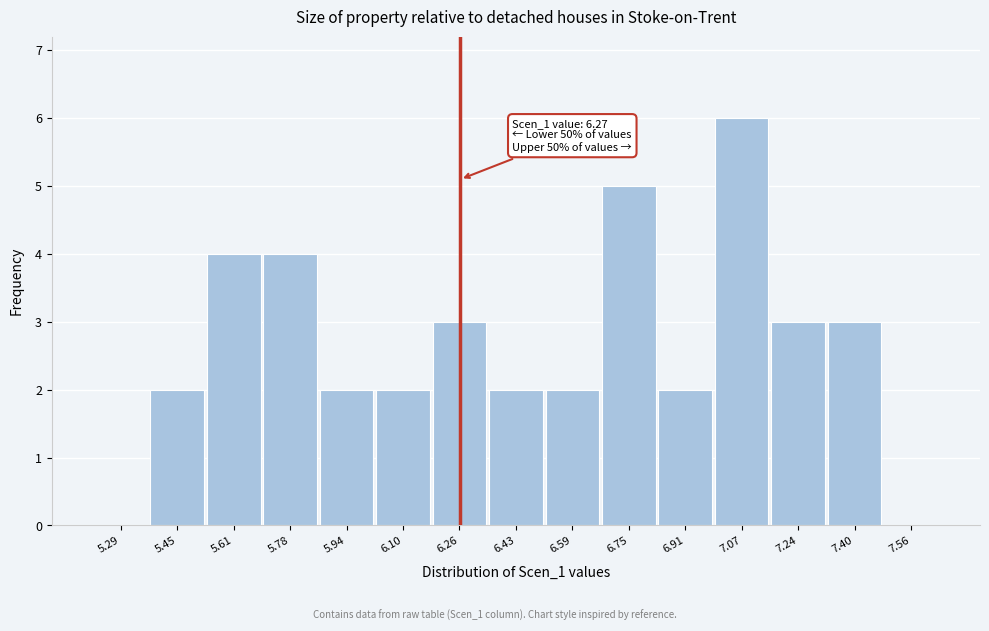

Over which range of the x-axis is the bar tallest?

7.00 to 7.16